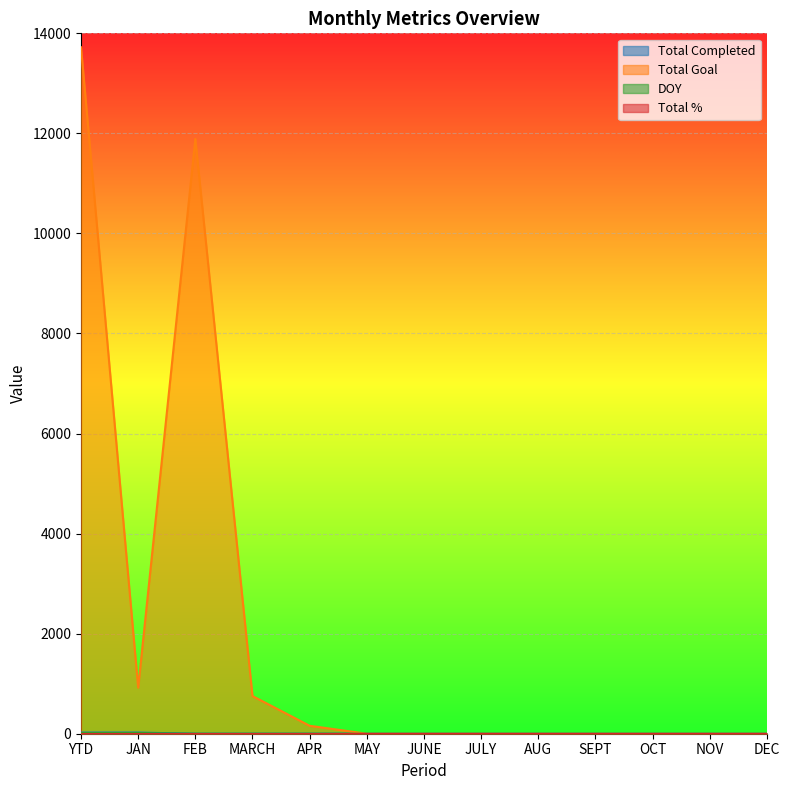

True or false: DOY and Total Completed intersect in this chart.

False